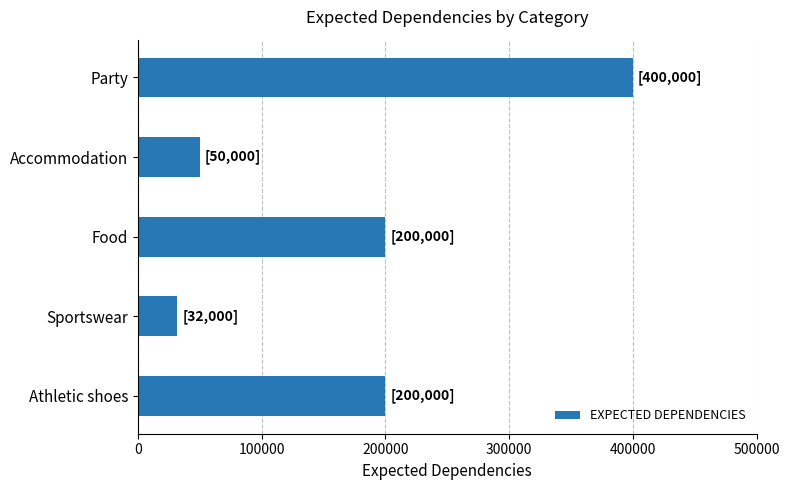

True or false: the data shows 630779 at Party.

False